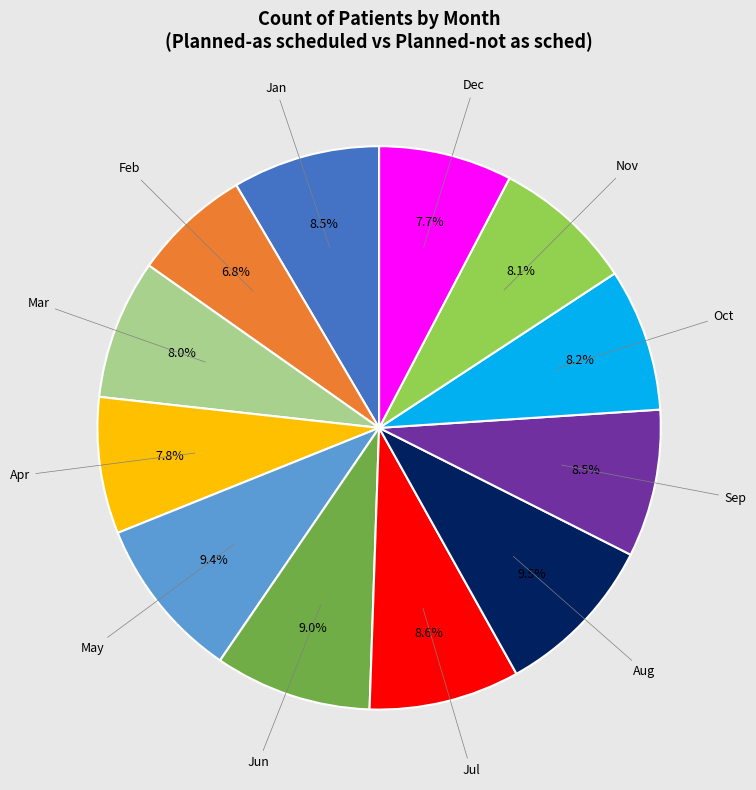

Which slice is the smallest?

Feb